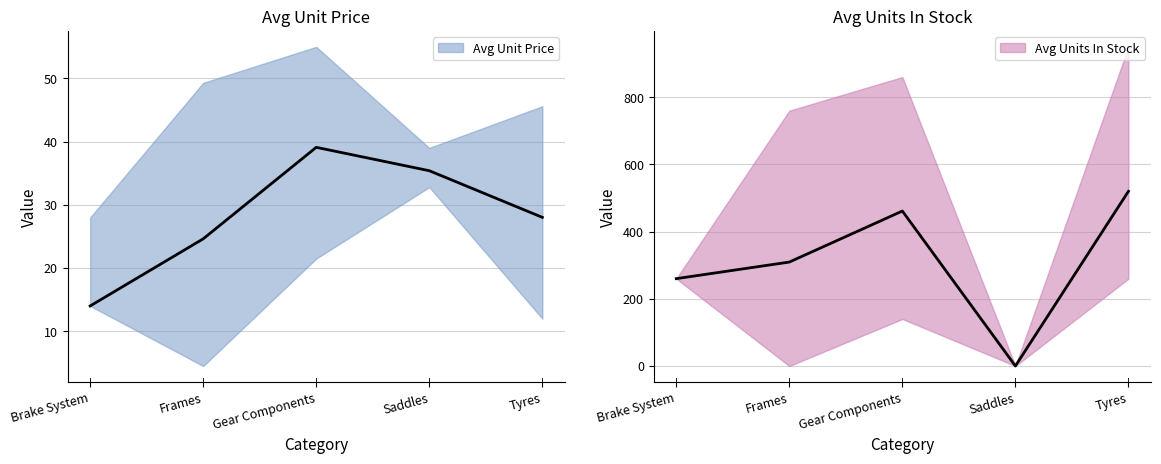

What position from the left is Tyres?

5